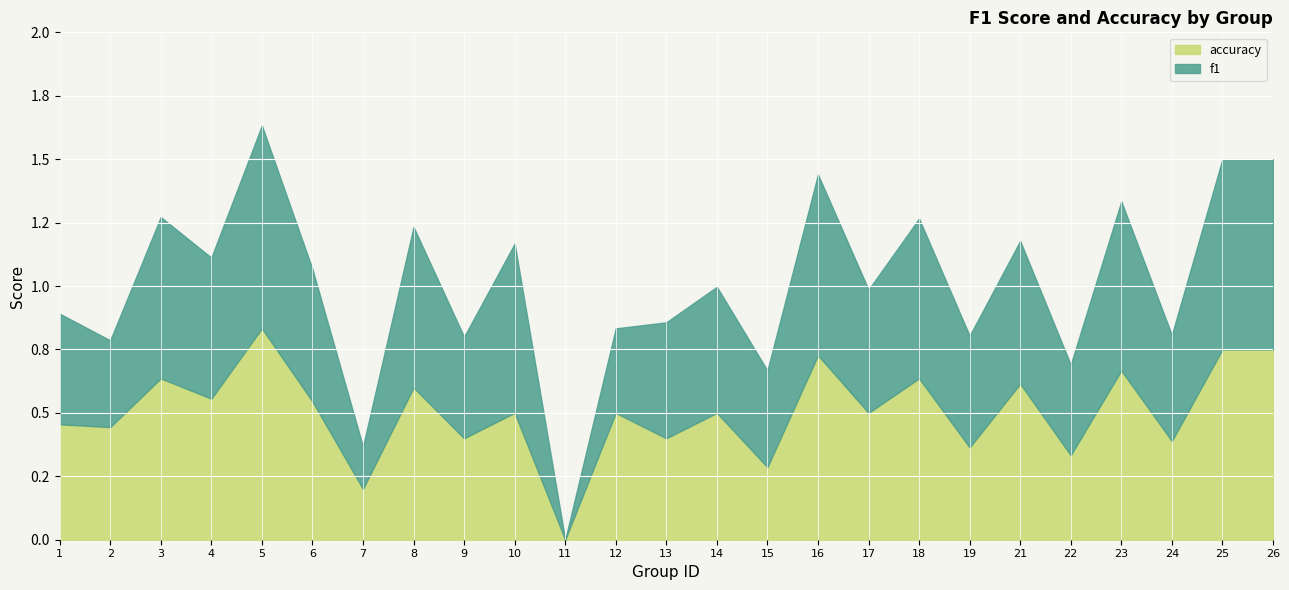

How many intersections are there between accuracy and f1?

8